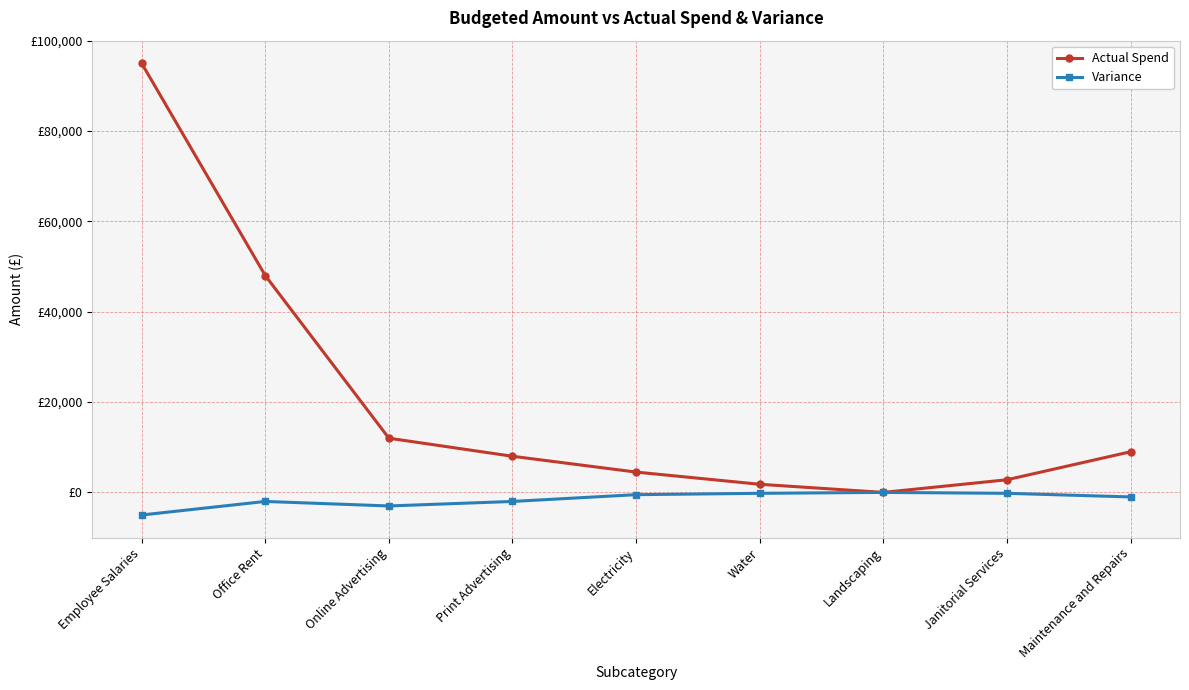

Is this an area chart (filled region under the line)?

No